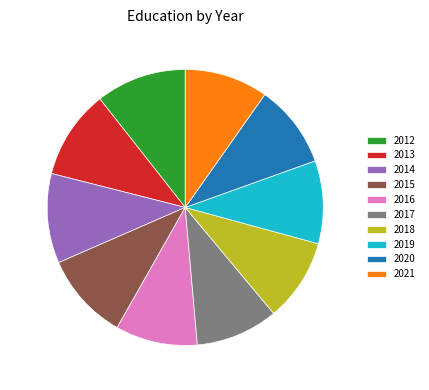

To the nearest percent, what is the combined percentage of 2013 and 2015?

21%